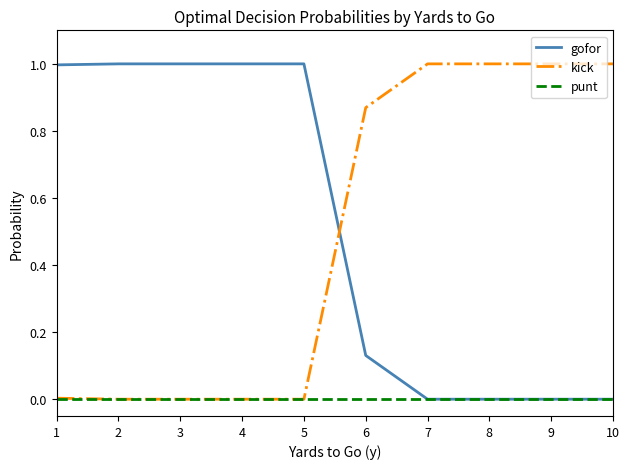

Is it true that punt equals 0.0 at 5?

True